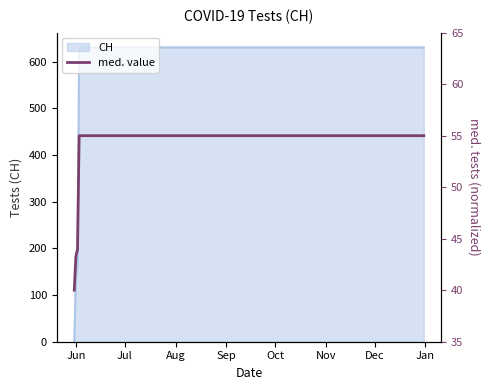

The CH series shows 139 at Jun. True or false?

True